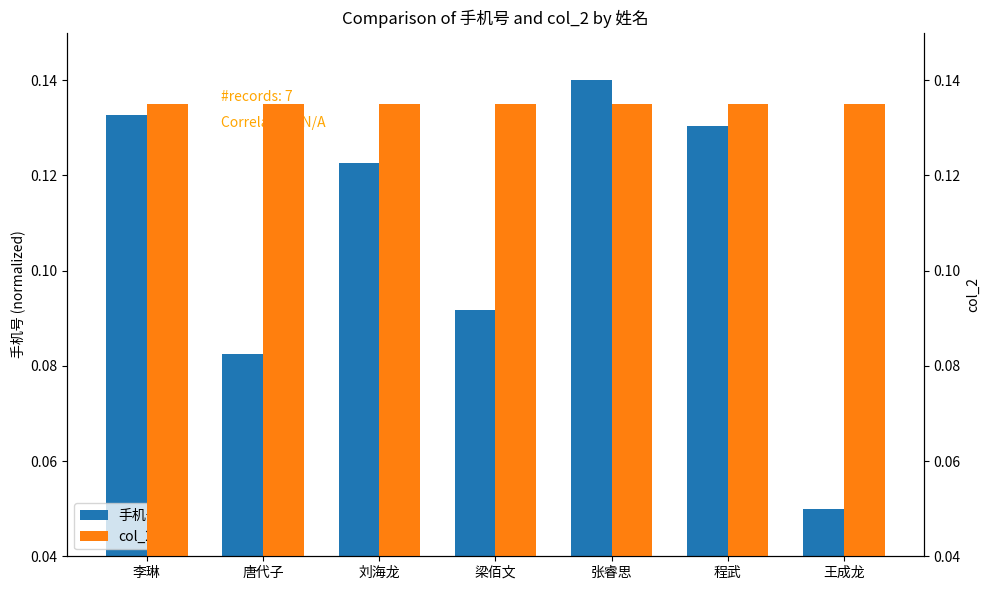

How many distinct data groups are displayed?

2